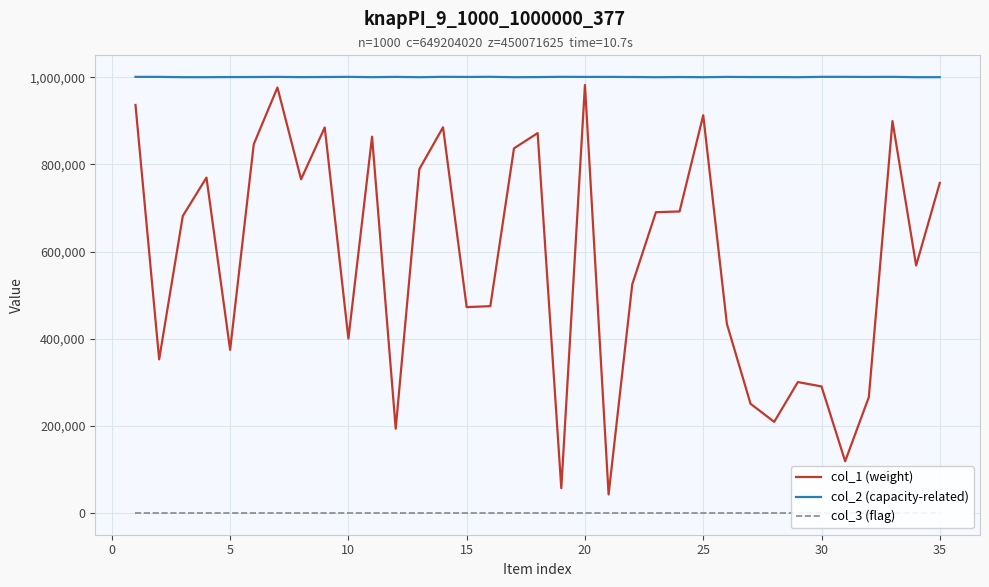

What are all the series names shown in the legend?

col_1 (weight), col_2 (capacity-related), col_3 (flag)